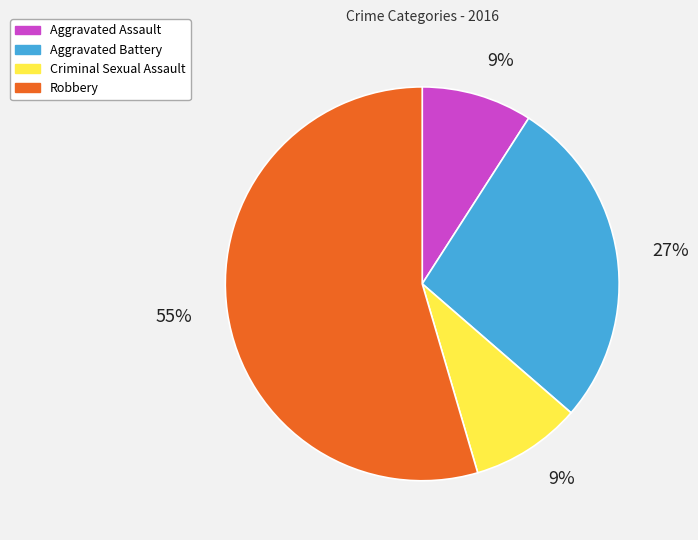

What percentage is the Aggravated Battery slice, to the nearest percent?

27%